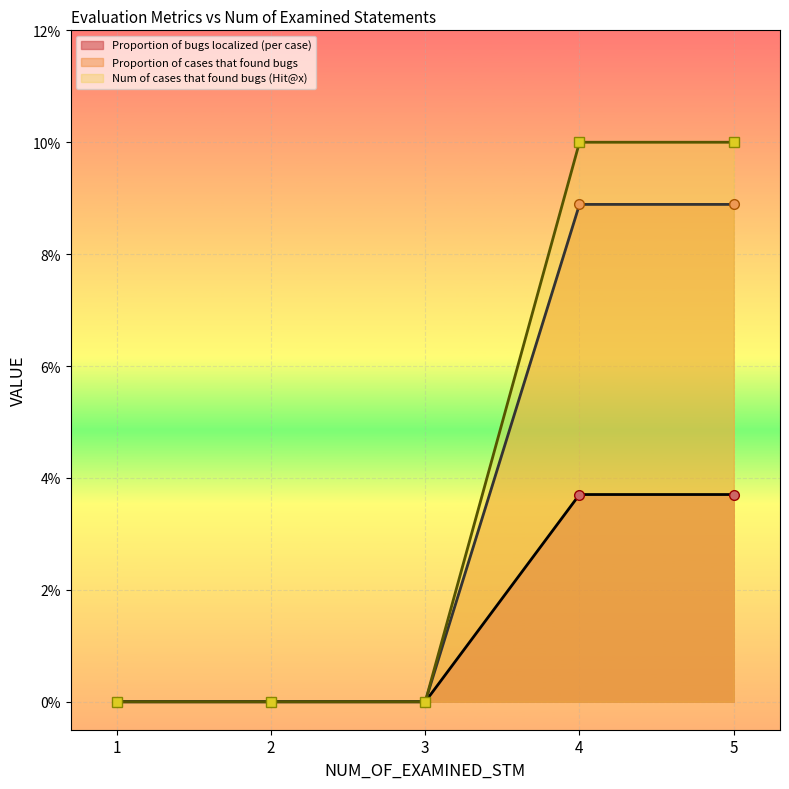

List the series in order of their peak value, lowest first.

Proportion of bugs localized (per case), Proportion of cases that found bugs, Num of cases that found bugs (Hit@x)